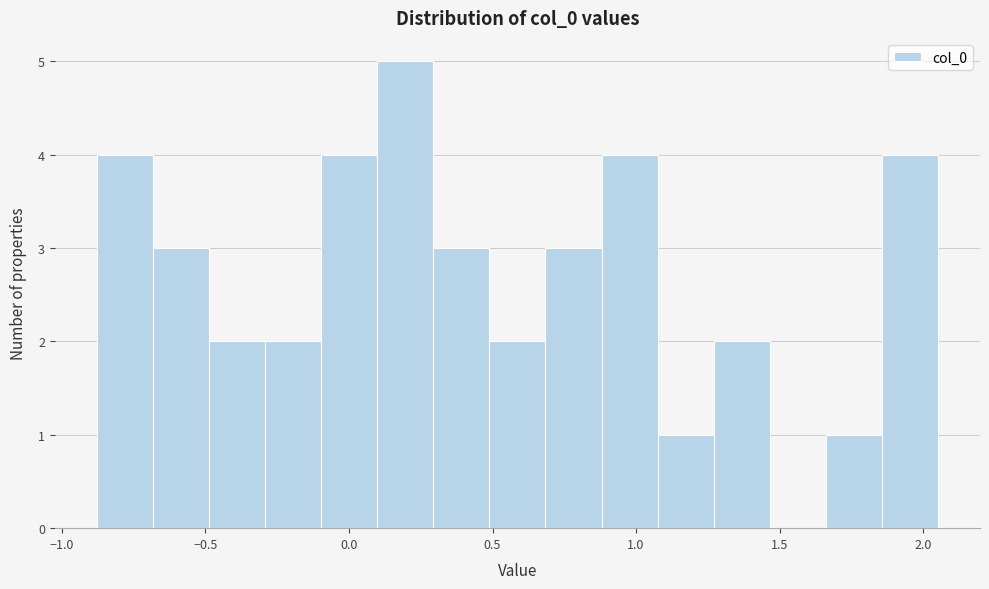

Read against the x-axis, roughly where is the centre of the tallest bar?

0.20